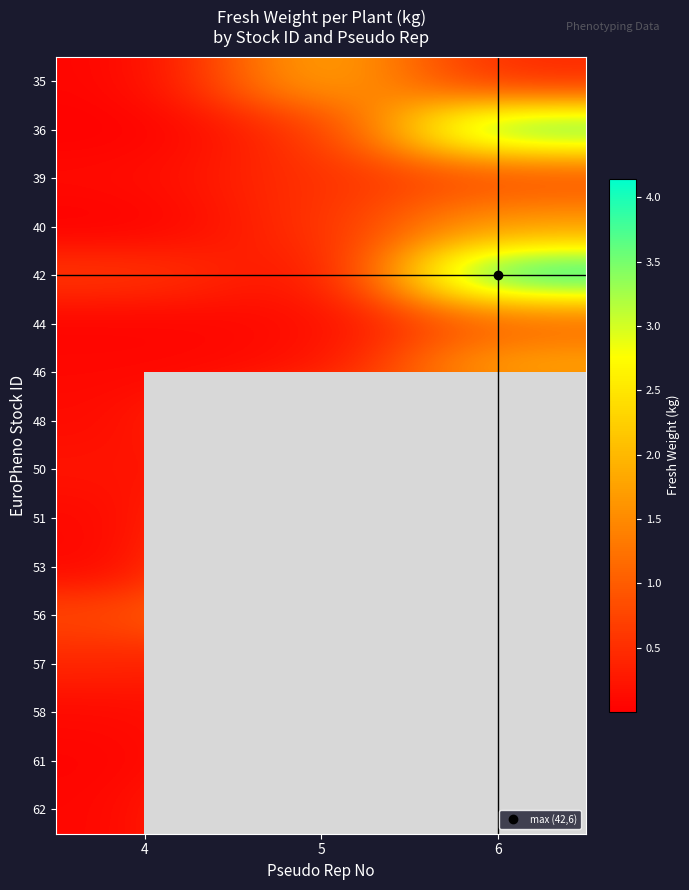

Count the number of data series in this chart.

16